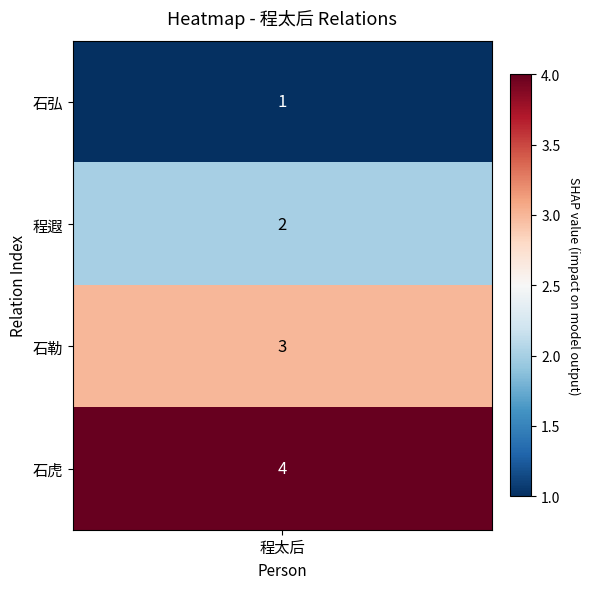

Where is the data nearest to the value 2?

程遐